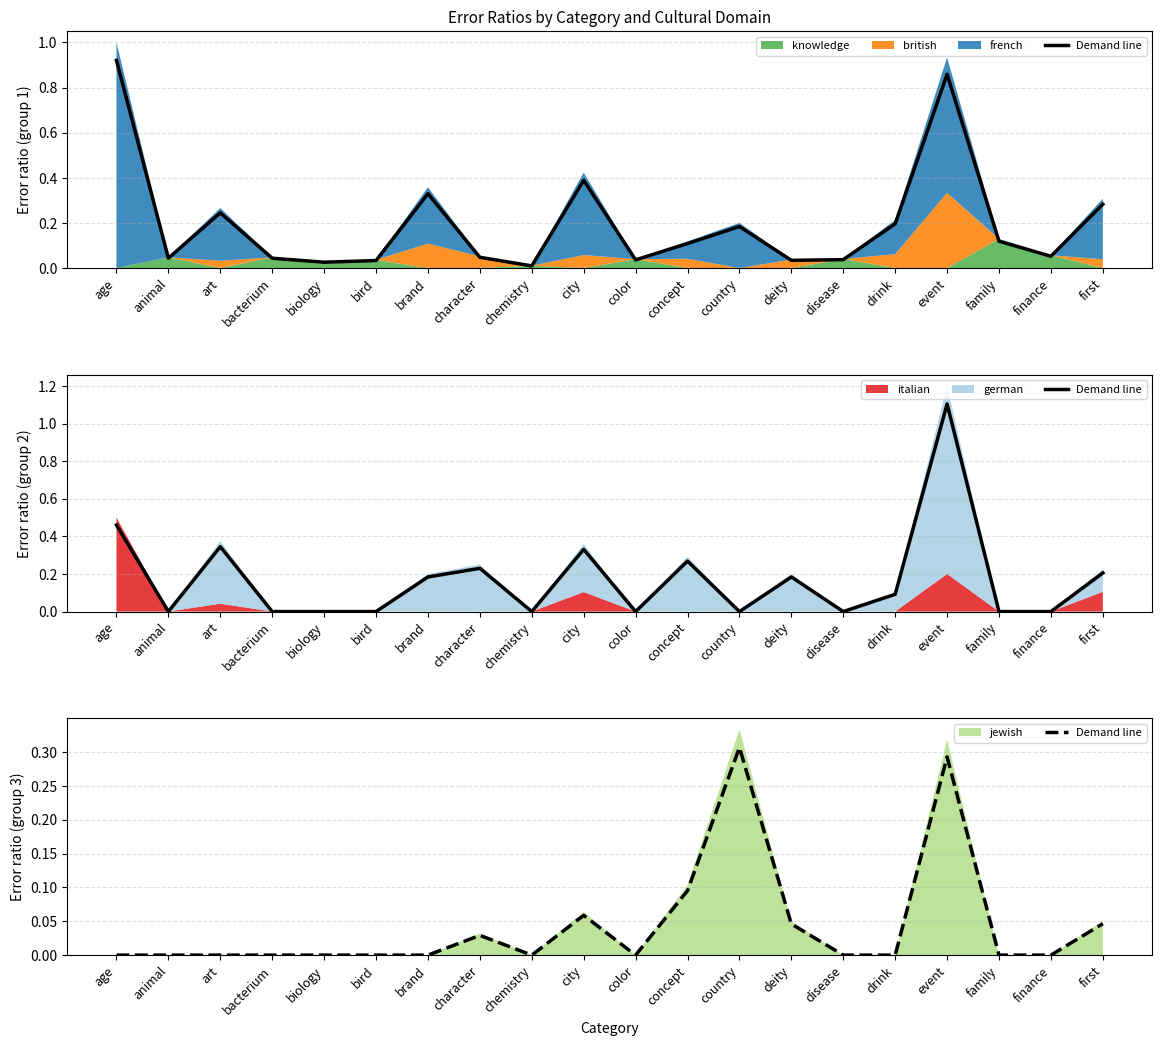

The value at age is 0.0. True or false?

True